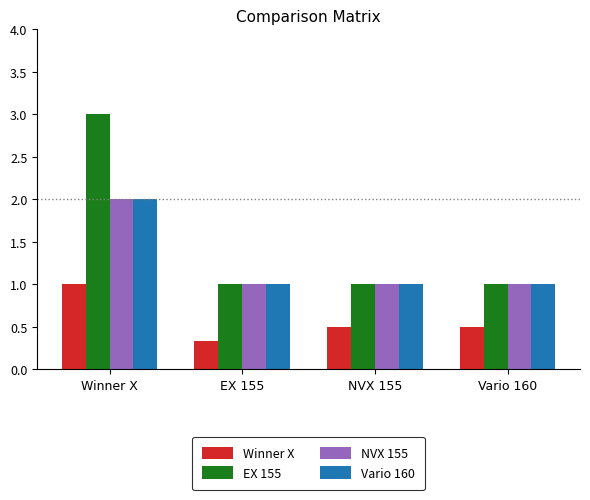

Count the number of data series in this chart.

4